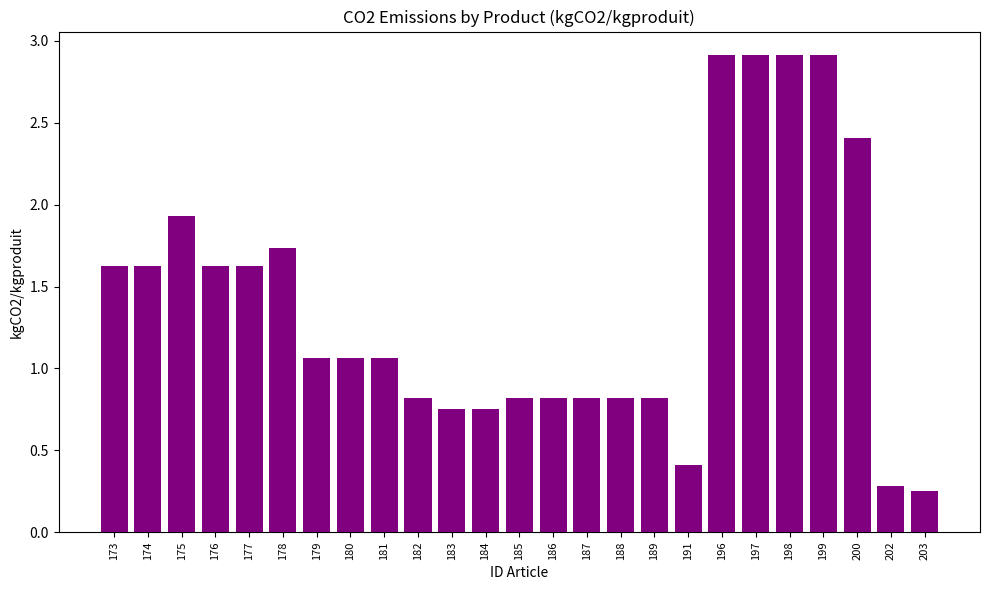

The chart shows a value of 0.6 at 177. True or false?

False